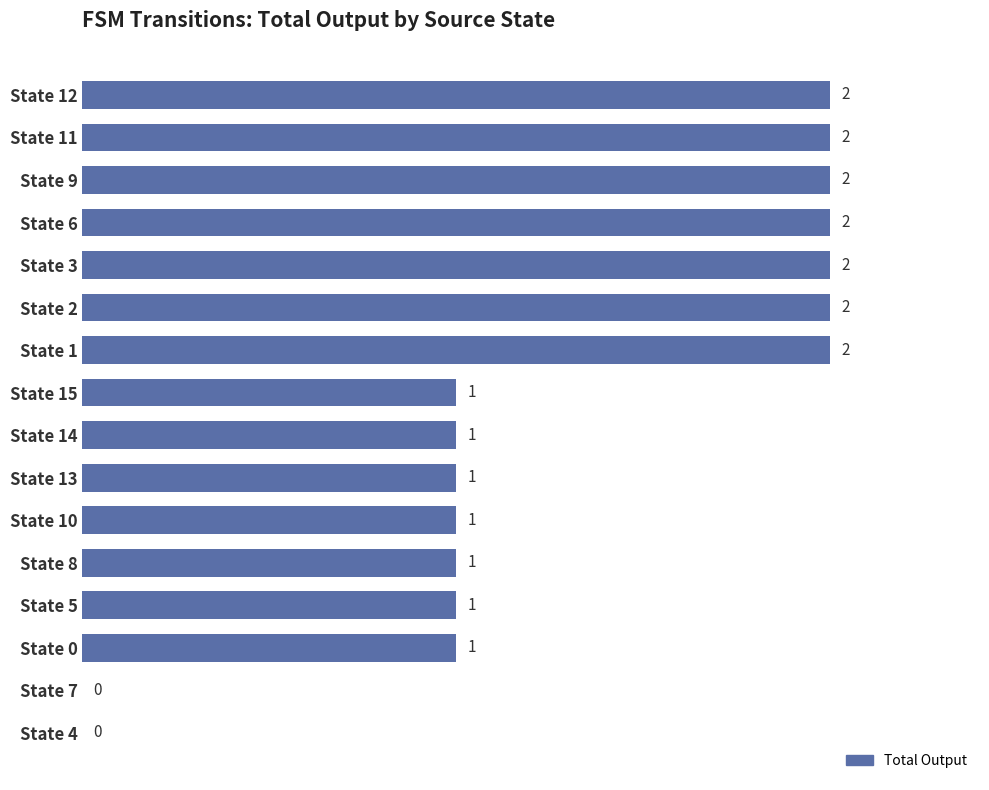

The value at State 13 is 1. True or false?

True